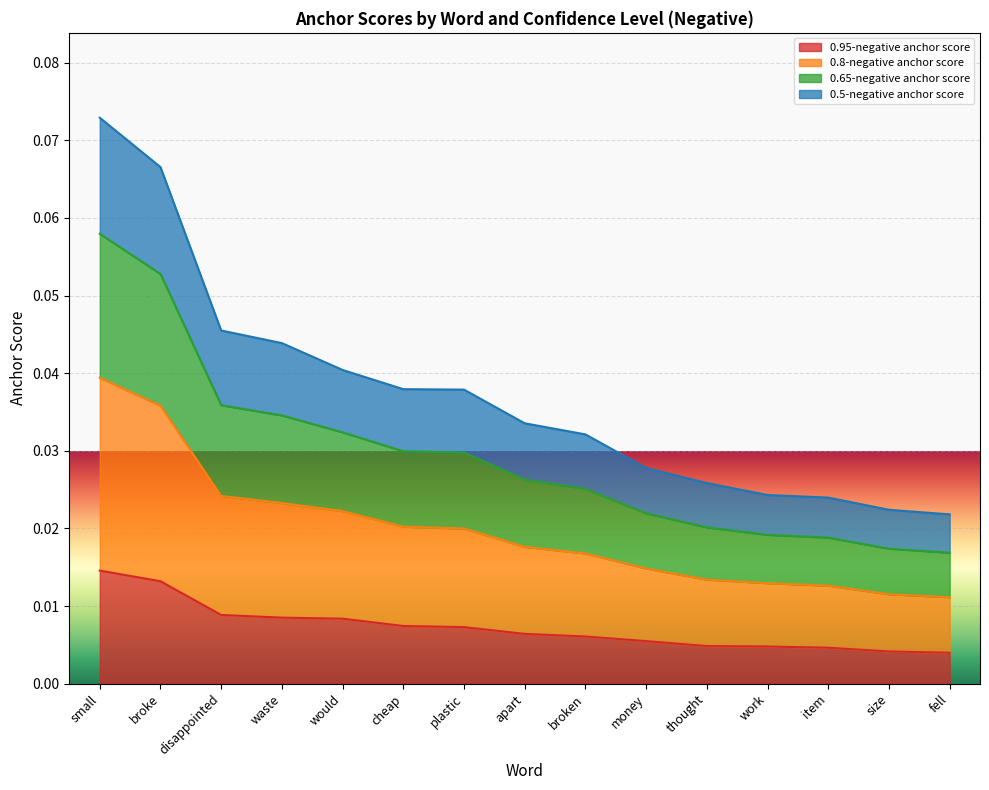

Is it true that 0.8-negative anchor score equals 0.0 at apart?

False